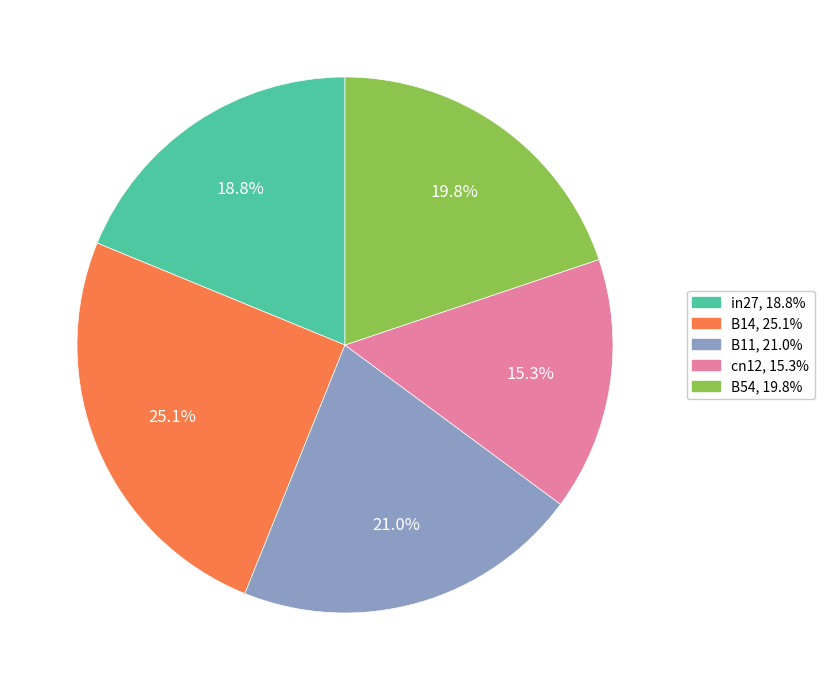

Rank the categories by value from highest to lowest.

B14, B11, B54, in27, cn12